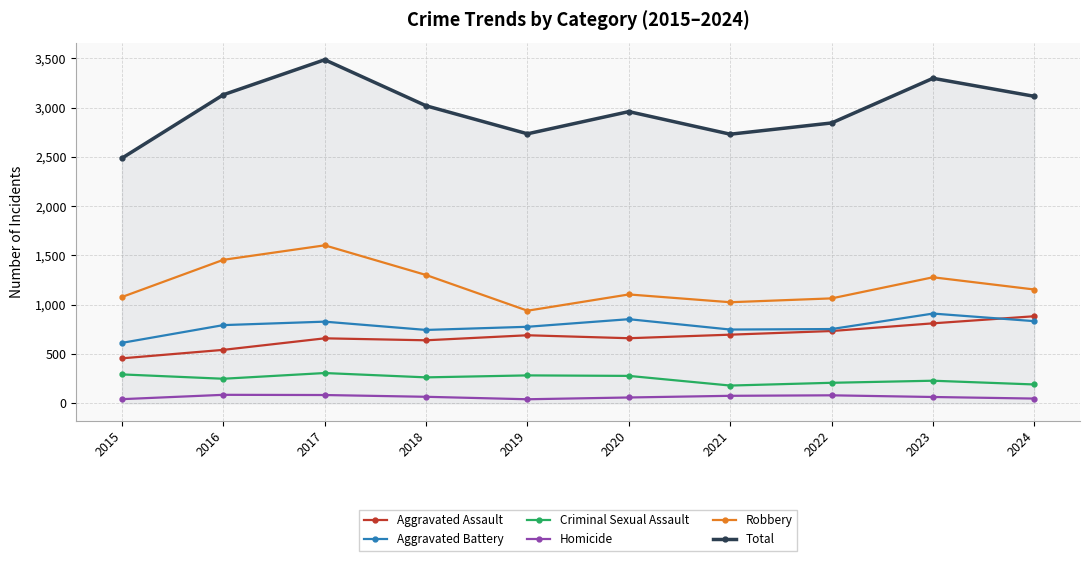

What is the maximum value for Aggravated Assault?

884